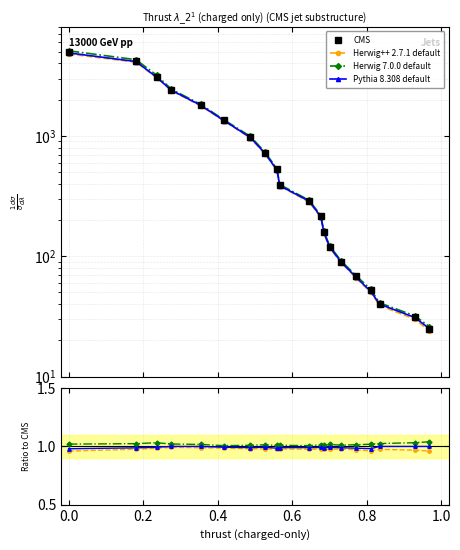

True or false: Herwig++ 2.7.1 default and Herwig 7.0.0 default cross at least once.

False